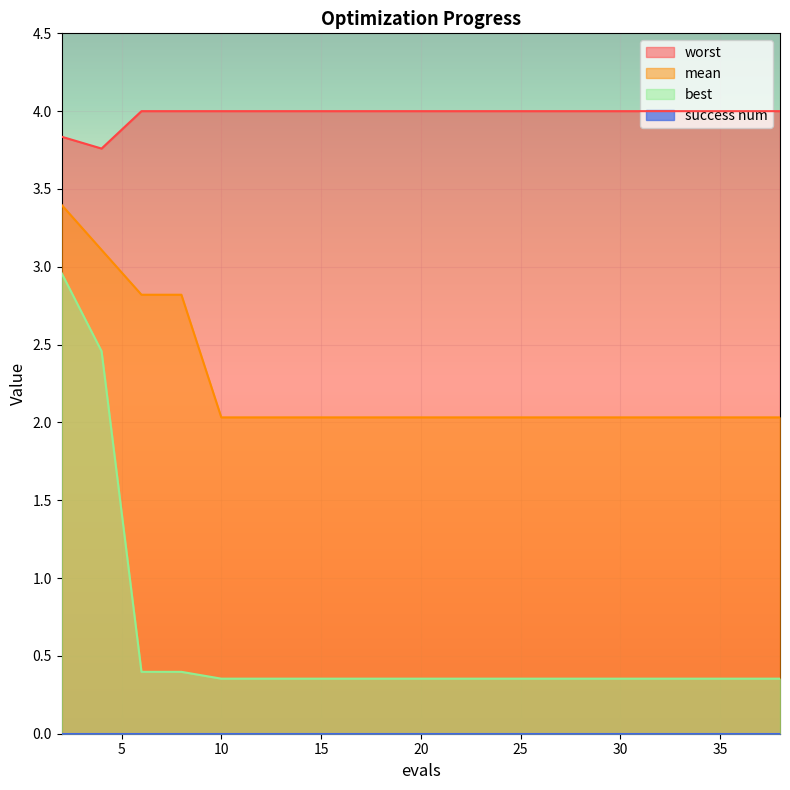

How many lines are shown in the chart?

4